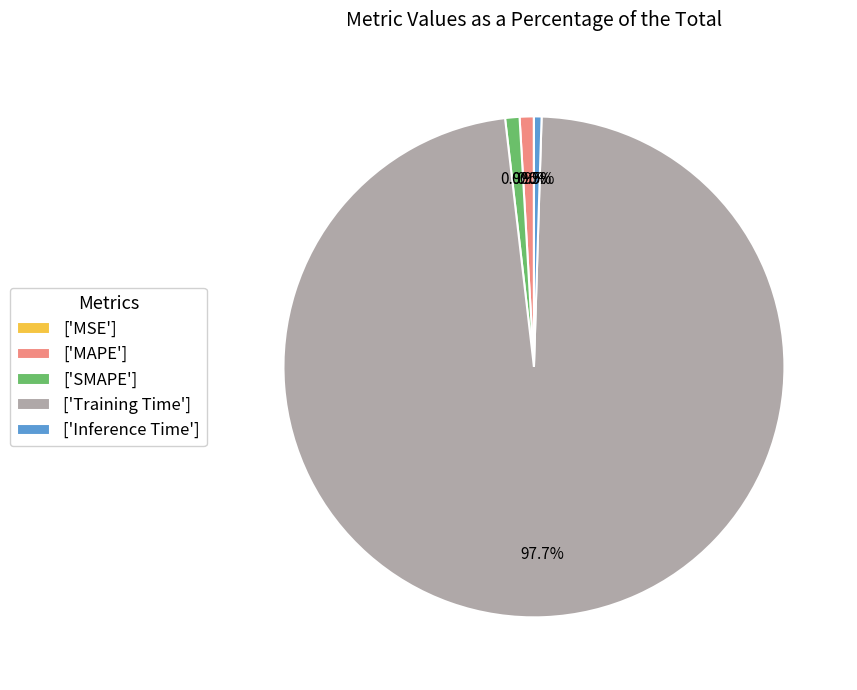

Combined, do ['MAPE'] and ['Training Time'] account for over 50%?

Yes